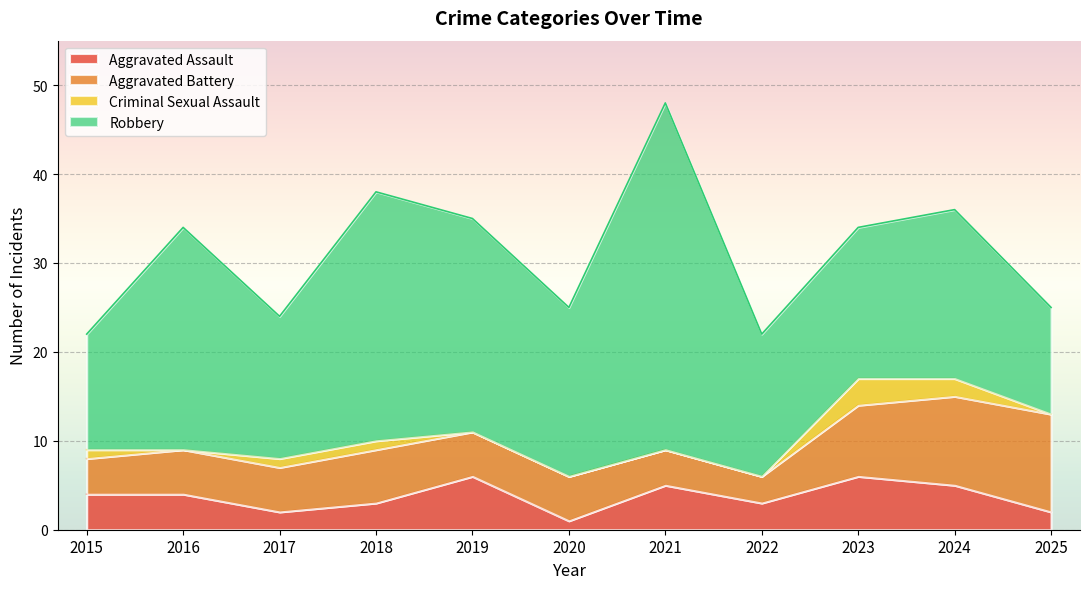

What is the lowest value of the Aggravated Battery series?

3